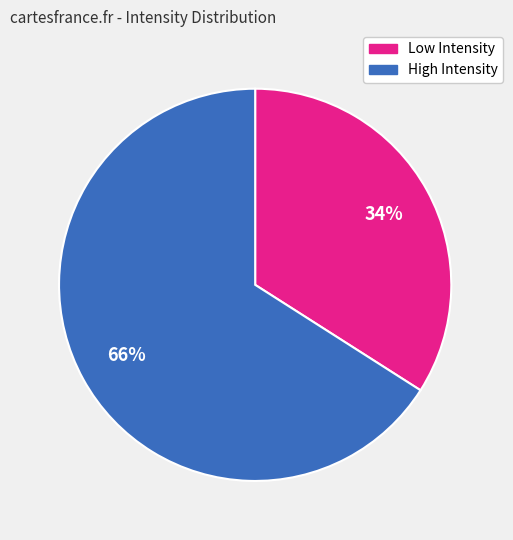

To the nearest percent, what is the average slice percentage?

50%